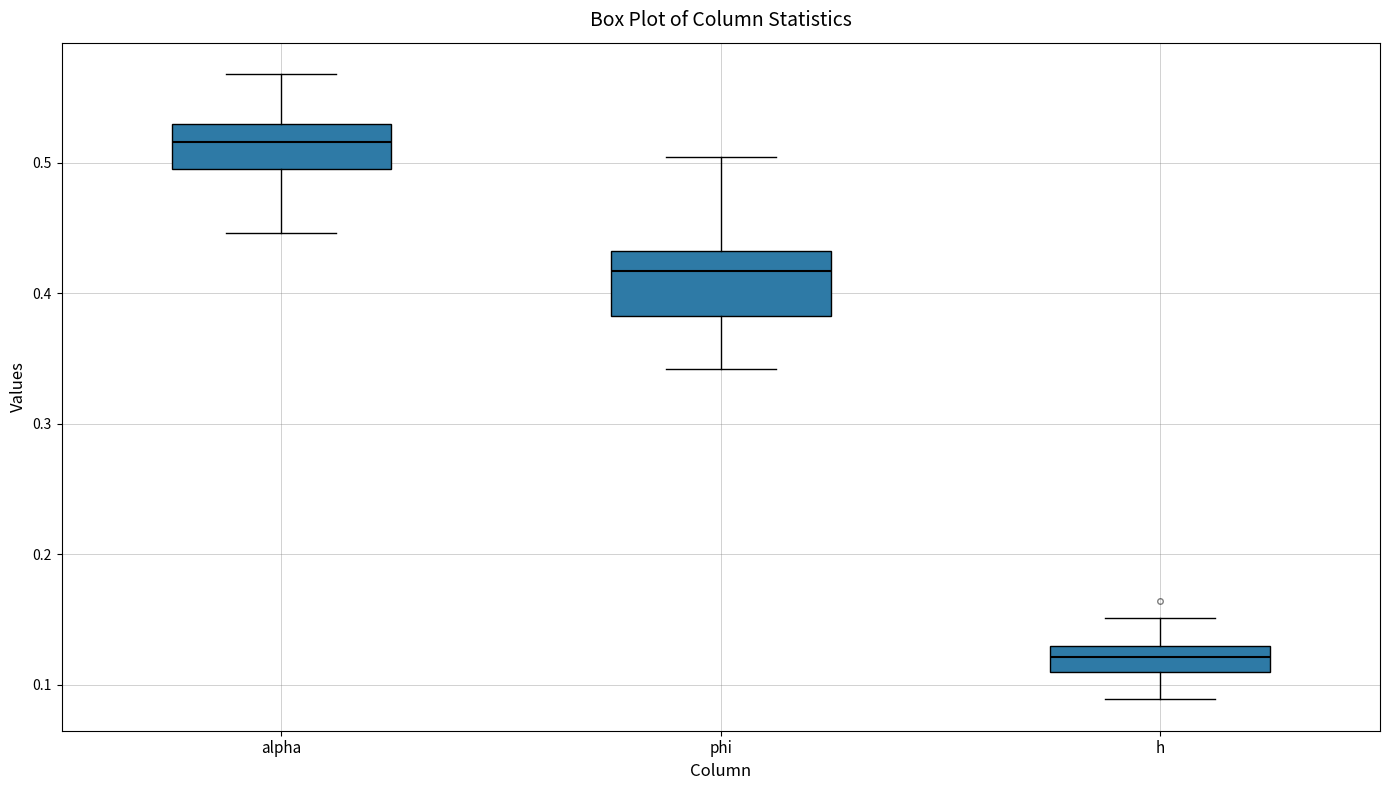

Reading left to right, read every box against the y-axis: the position of its median line, the range the box covers, and the ends of its whiskers. The values are not printed on the chart, so give them approximately, as read against the axis.

alpha: median 0.52, box 0.50 to 0.53, whiskers 0.45 to 0.57
phi: median 0.42, box 0.38 to 0.43, whiskers 0.34 to 0.50
h: median 0.12, box 0.11 to 0.13, whiskers 0.09 to 0.15